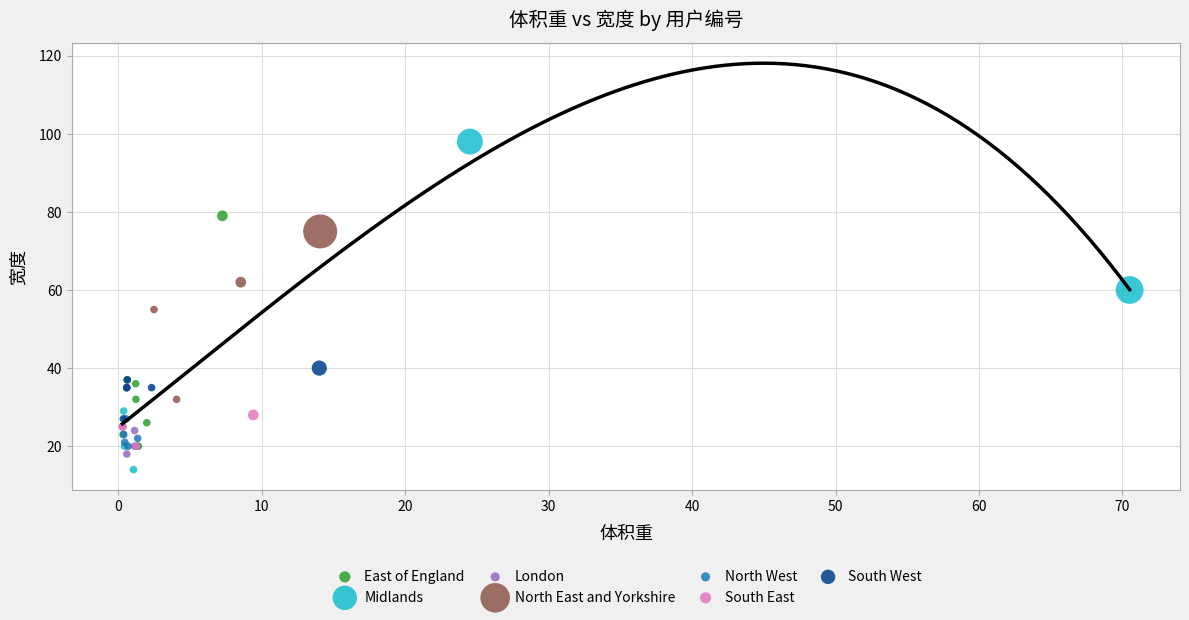

Which series has the widest spread of Y values?

Midlands